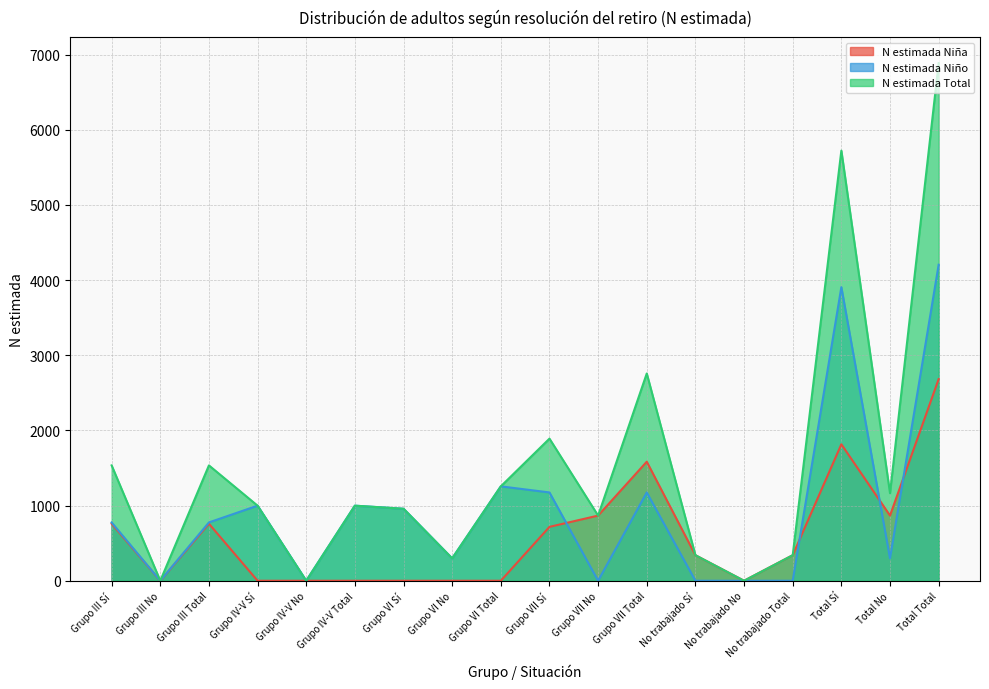

True or false: N estimada Niña and N estimada Total cross at least once.

False